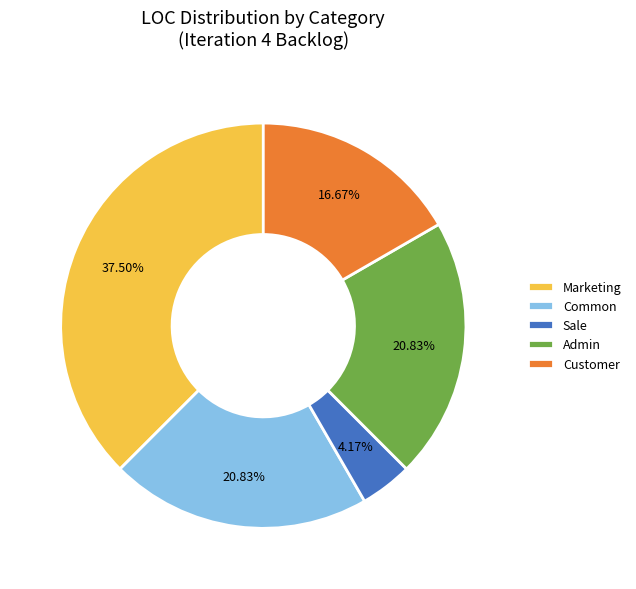

Approximately how many times larger is the value at Sale compared to Customer?

0.3